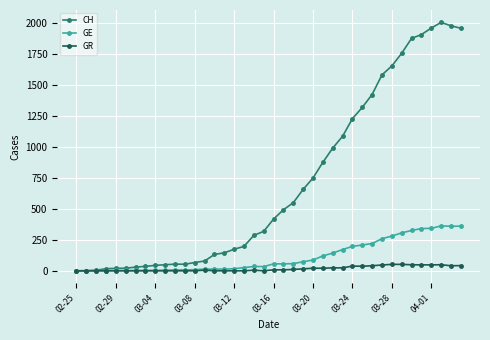

List the series in order of their peak value, highest first.

CH, GE, GR